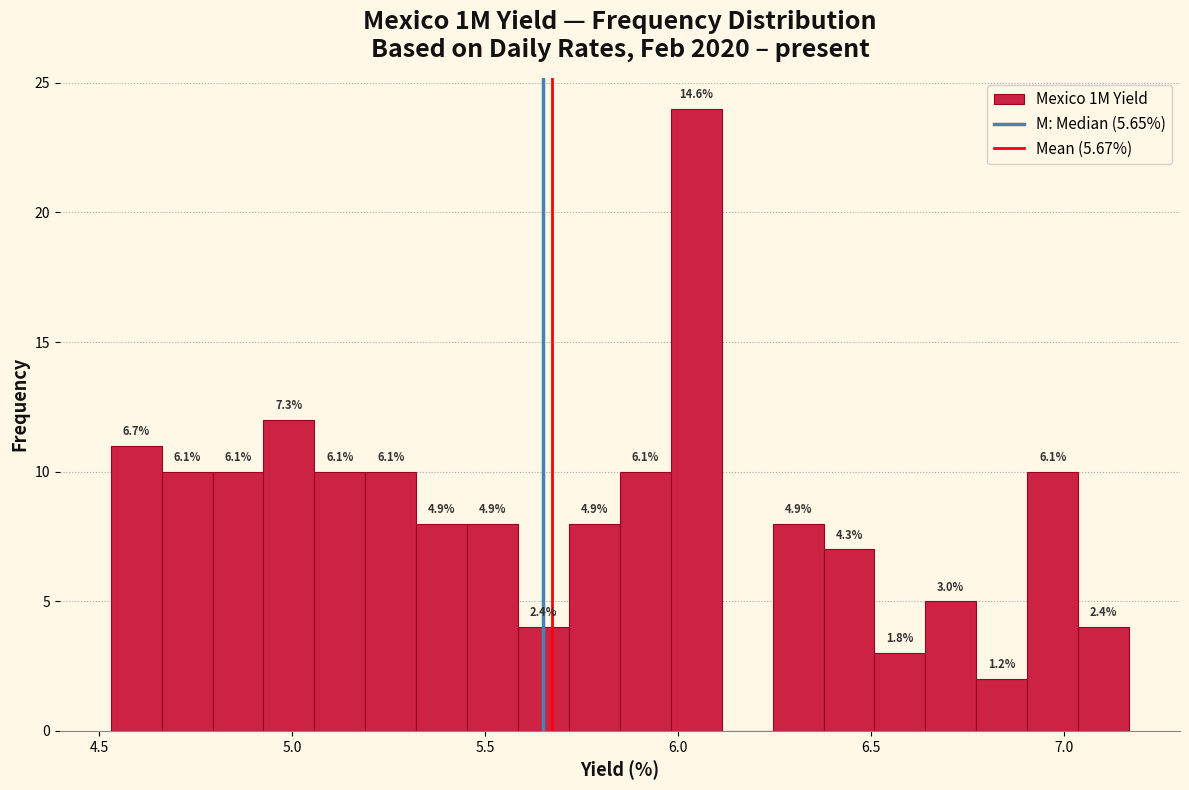

Read against the x-axis, roughly where is the centre of the tallest bar?

6.05